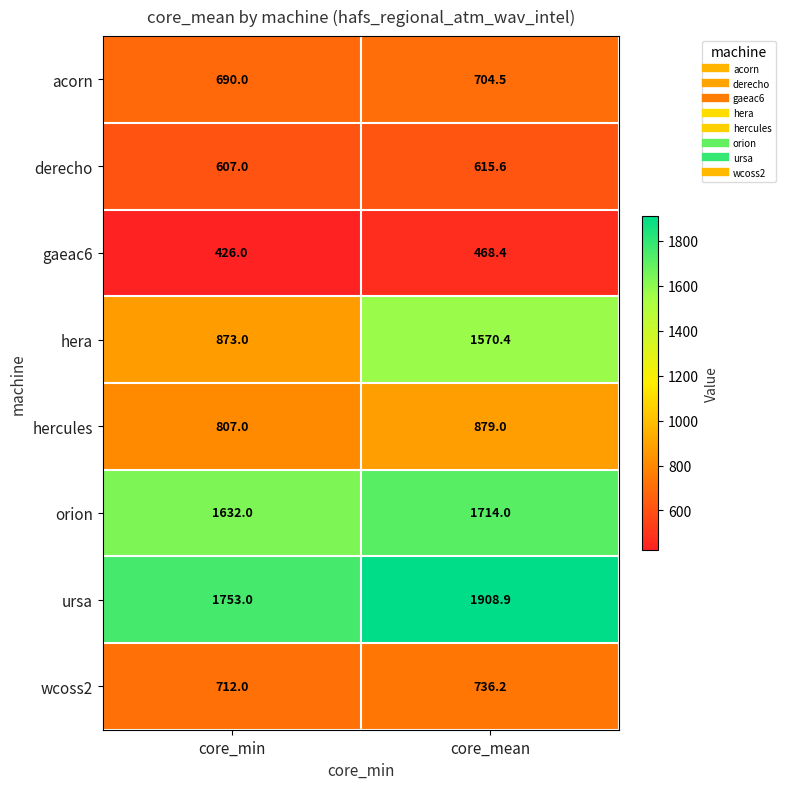

Reading right to left, what are all the values shown in this chart?

acorn: 704.5	690.0
derecho: 615.6	607.0
gaeac6: 468.4	426.0
hera: 1570.4	873.0
hercules: 879.0	807.0
orion: 1714.0	1632.0
ursa: 1908.9	1753.0
wcoss2: 736.2	712.0